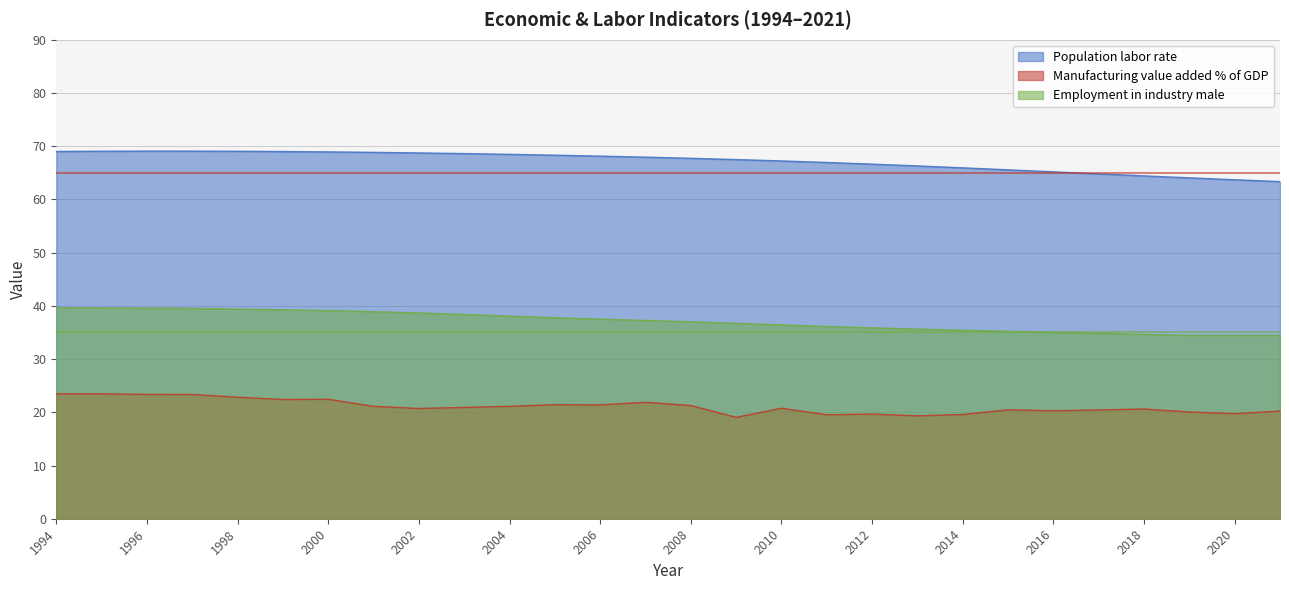

True or false: Population_labor_rate has a value of 65.2 at 2016.

True